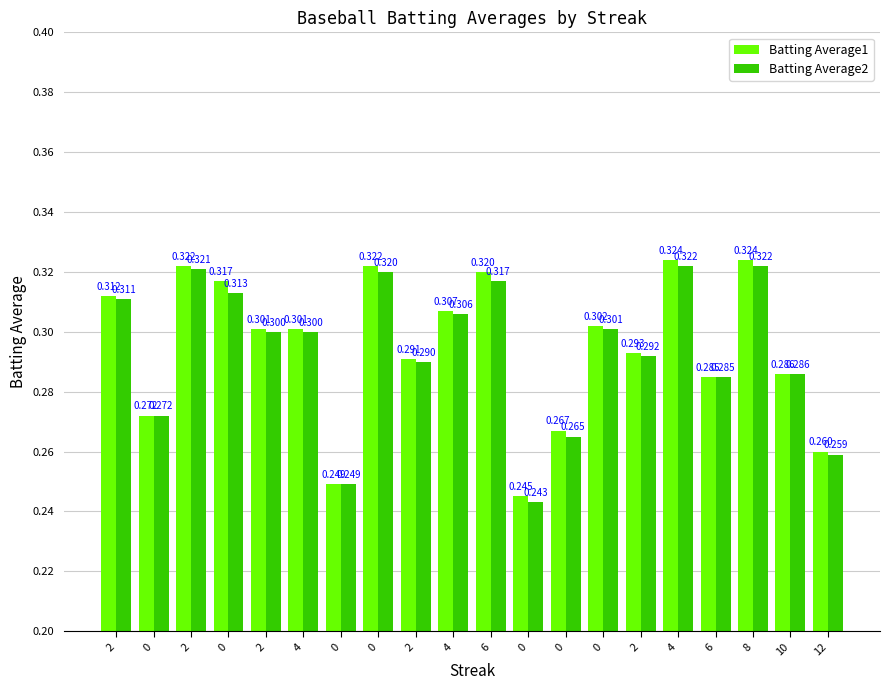

How many groups of bars are there?

20